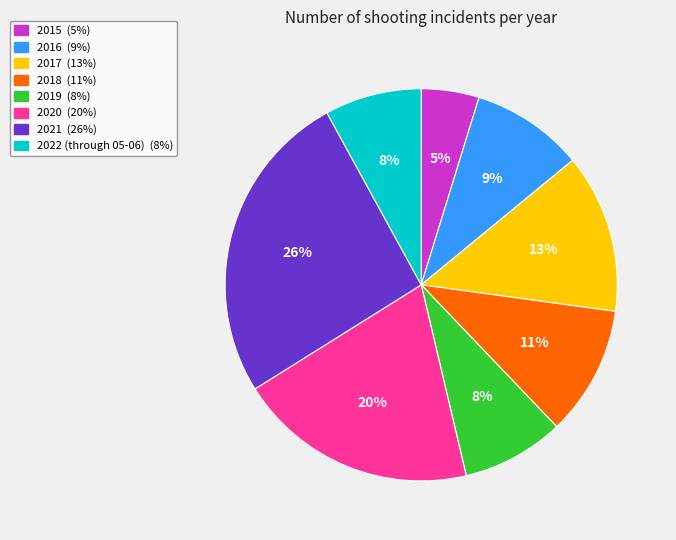

Do 2020 and 2015 together represent more than half of the pie?

No